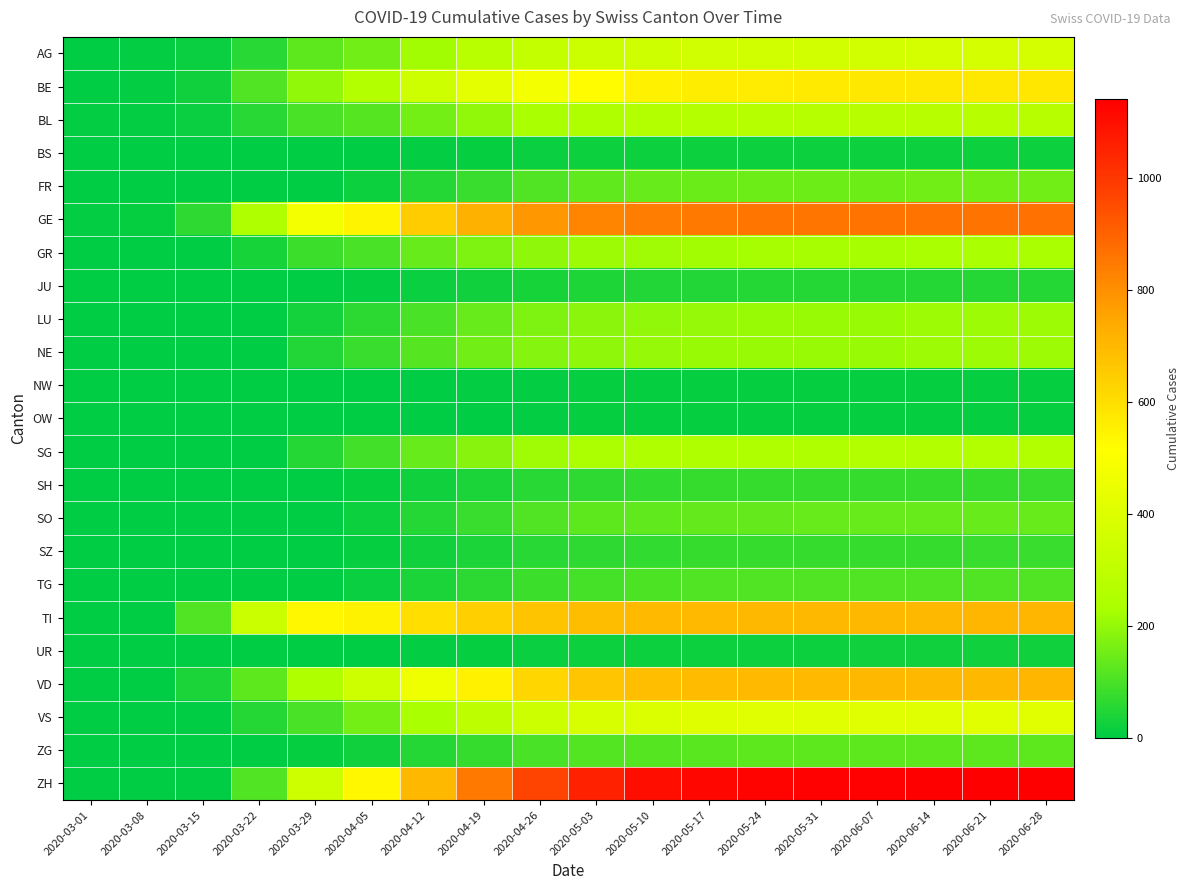

Between 2020-05-17 and 2020-05-10, which is larger?

2020-05-17